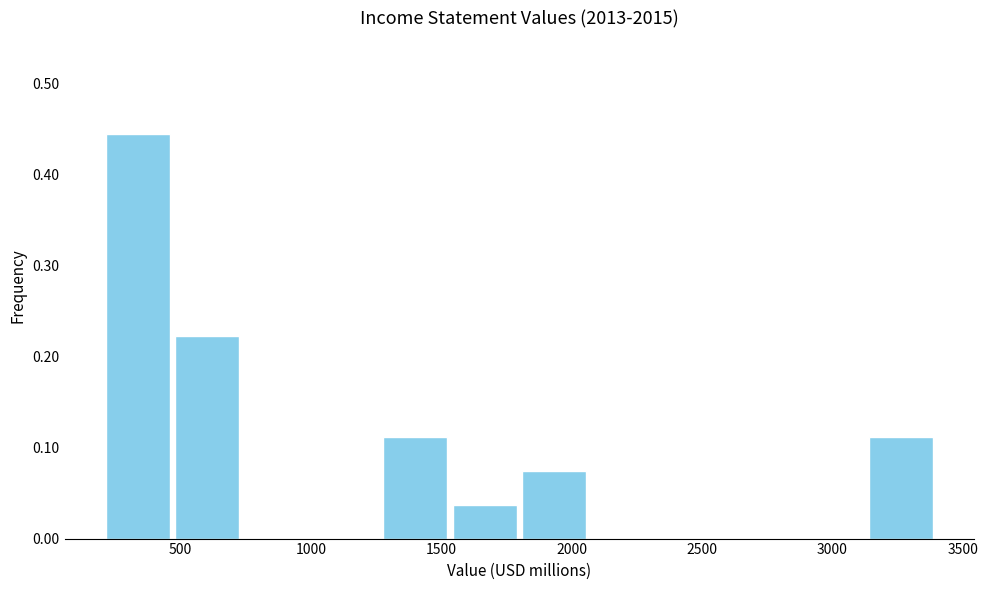

Over which range of the x-axis is the bar tallest?

200 to 450